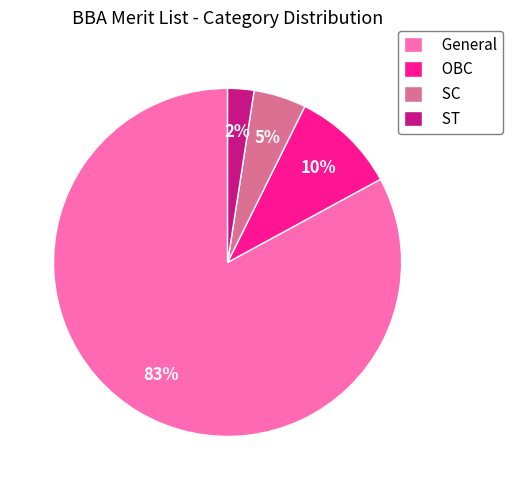

Count the number of slices in the pie.

4